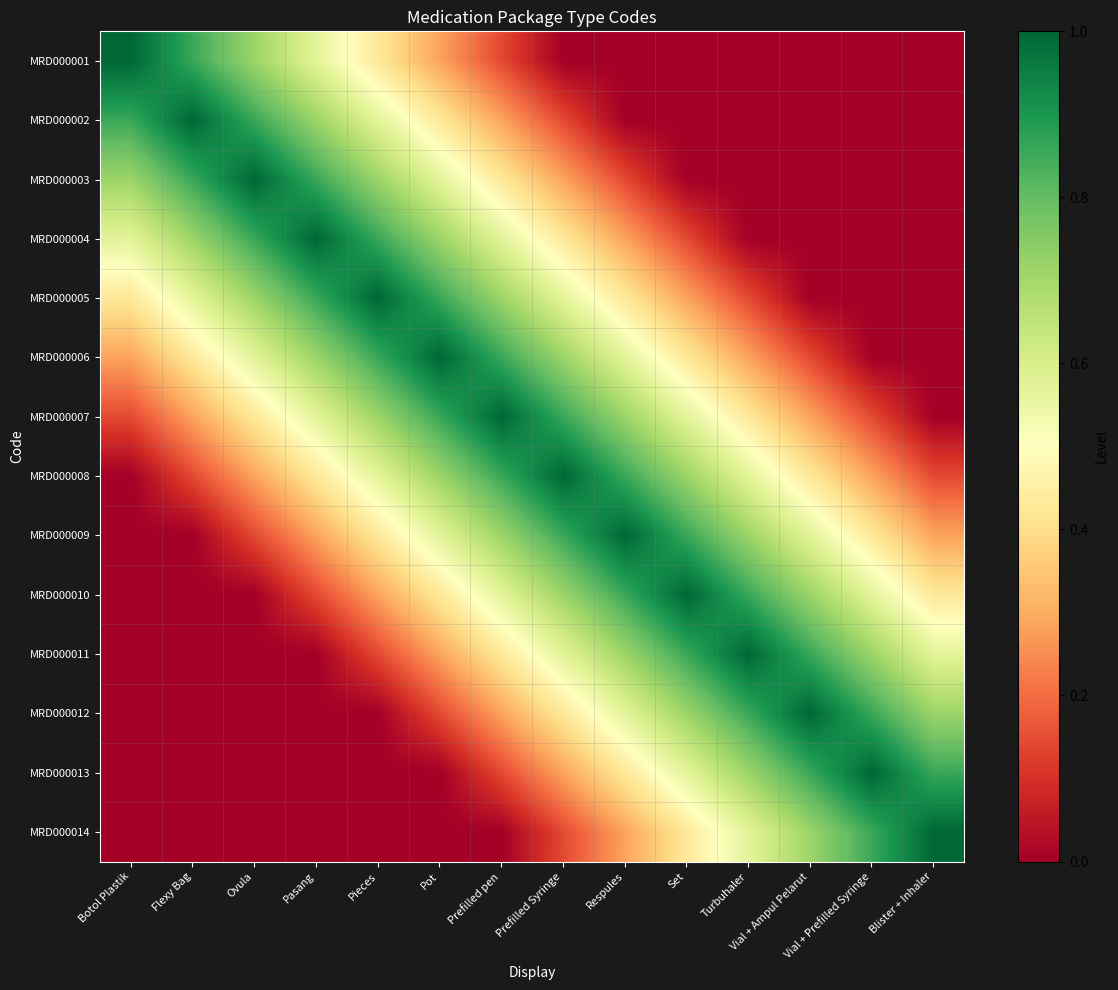

What is the total value across all series at Botol Plastik?

4.0